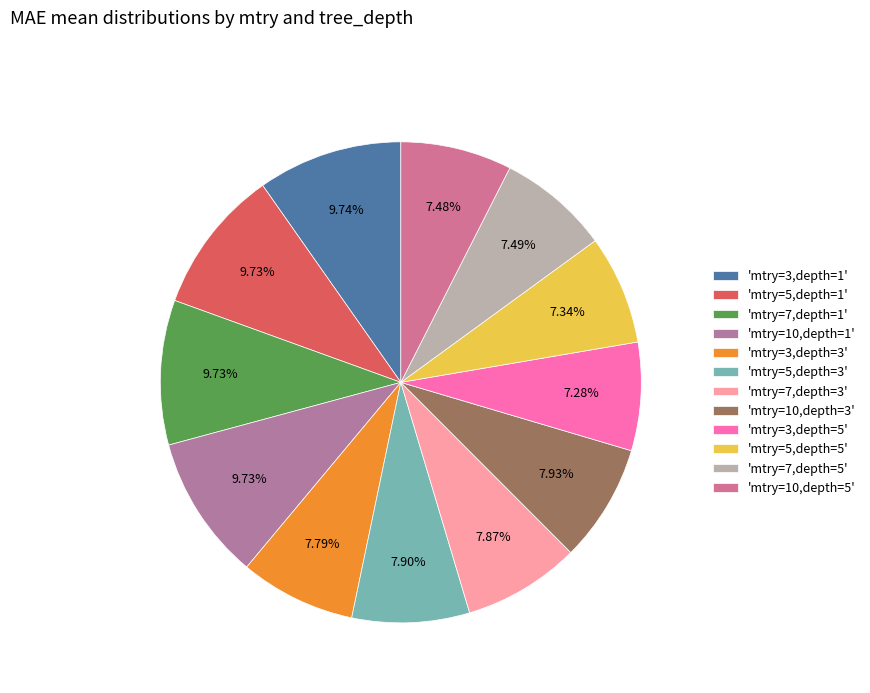

To the nearest percent, what is the average slice percentage?

8%